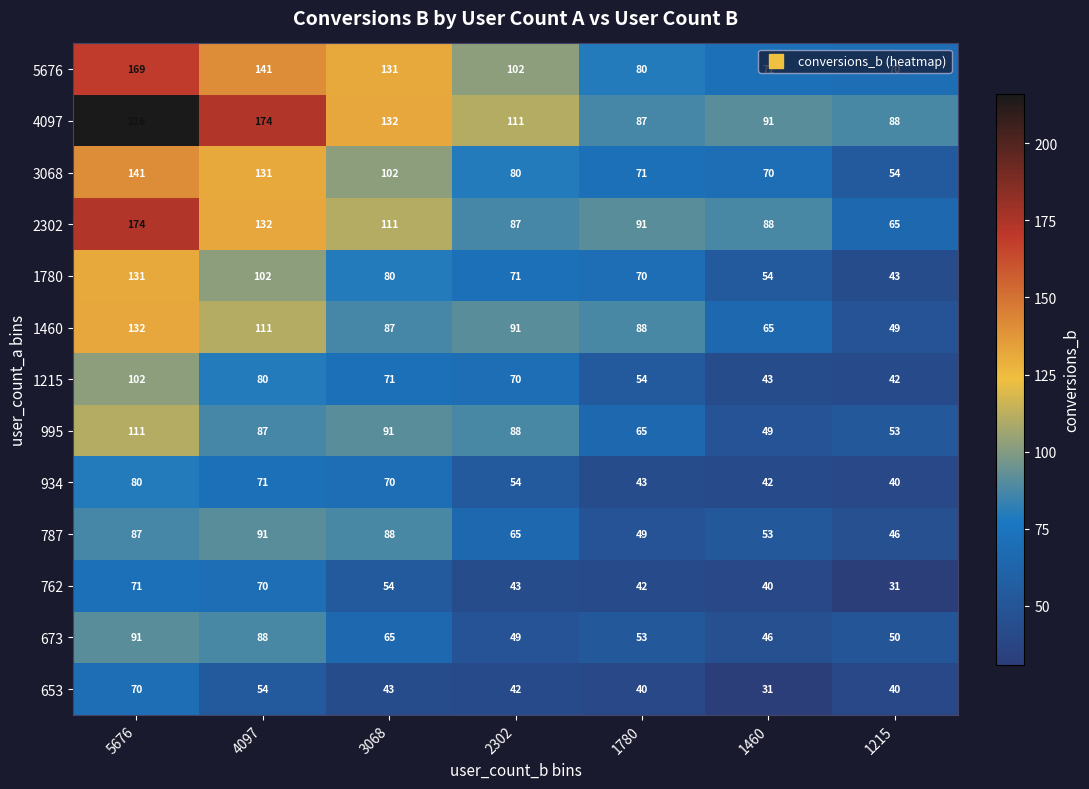

What is the smallest value displayed?

31